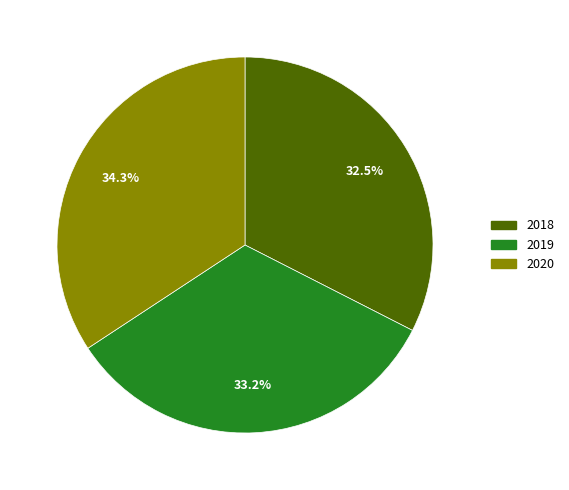

Approximately how many times larger is the value at 2019 compared to 2020?

1.0